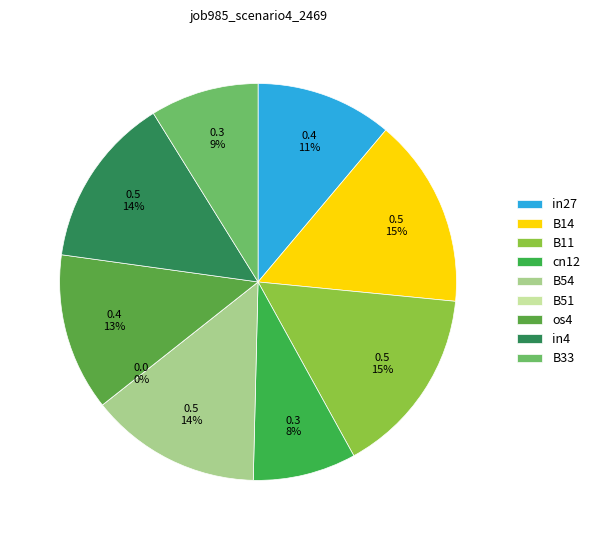

Count the number of slices in the pie.

9